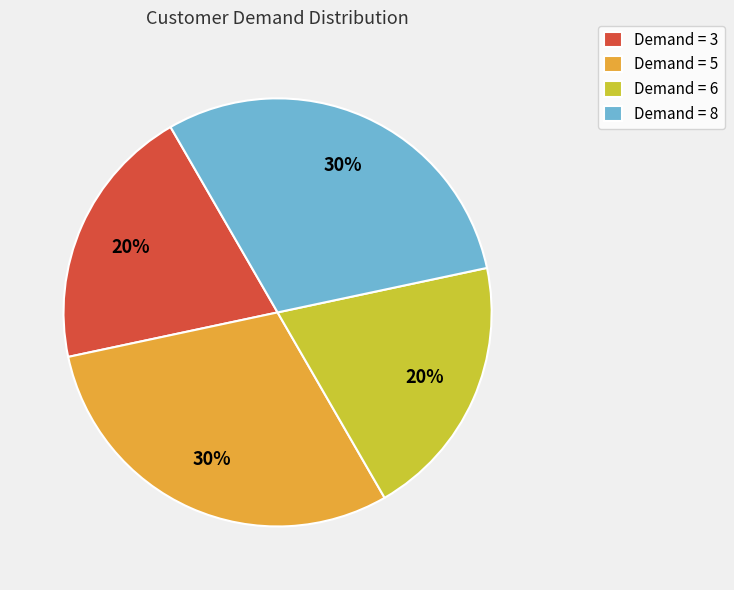

Does Demand = 8 account for over 50% of the chart?

No